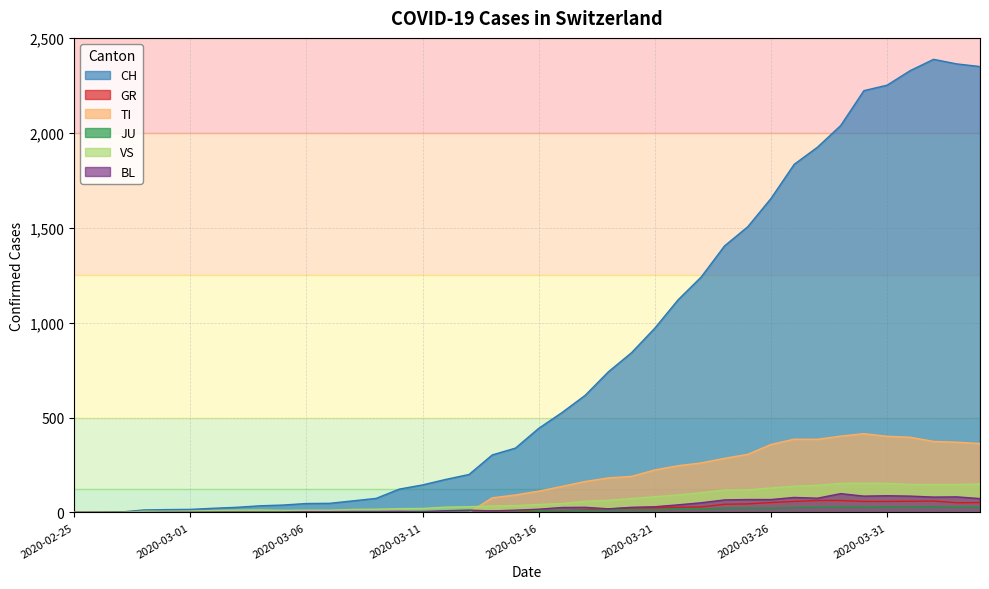

At which label is JU closest to 14?

2020-03-20